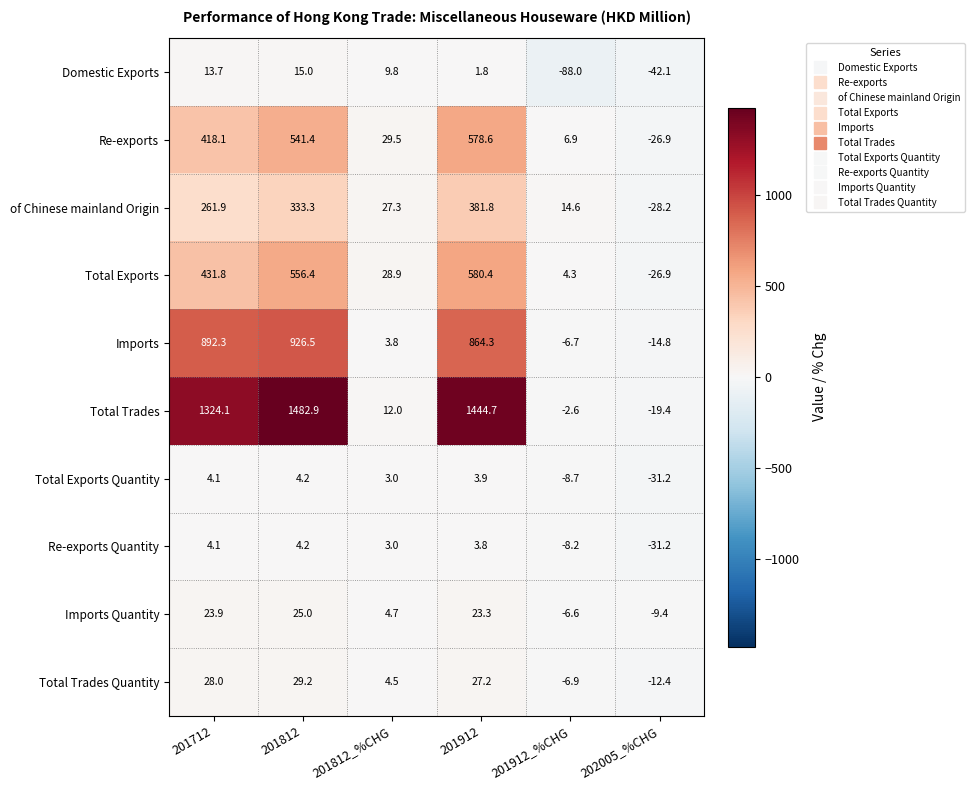

What is the average value of the Total Exports Quantity series?

-4.1